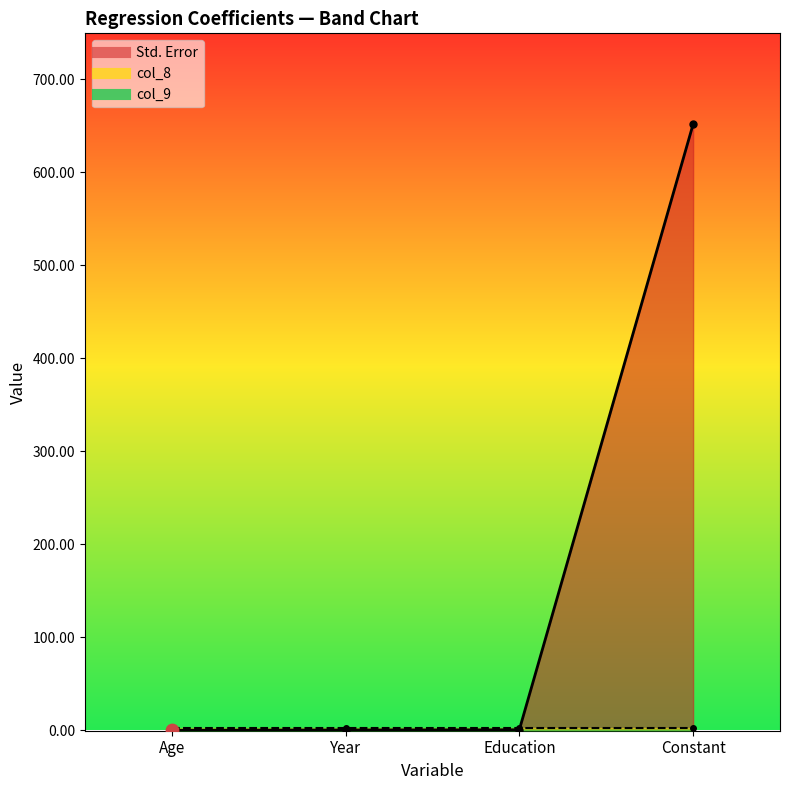

Is the value of col_8 at Age greater than the value of col_9 at Education?

Yes